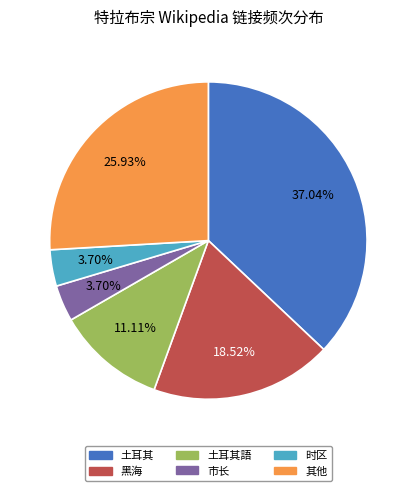

Does any single category account for the majority?

No